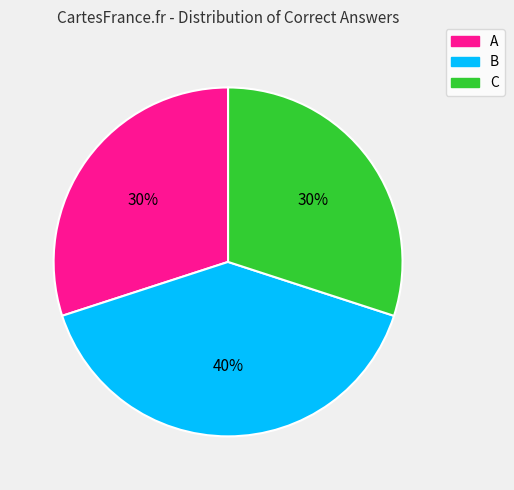

Combined, do B and C account for over 50%?

Yes